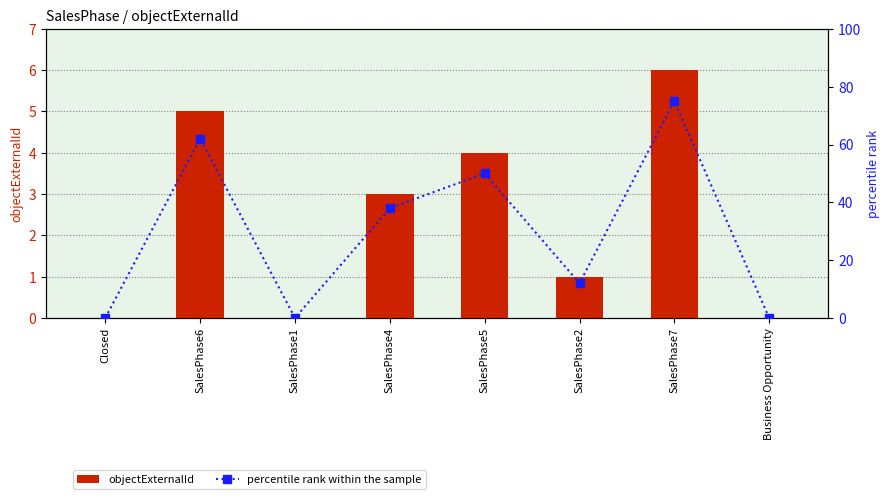

What position from the left is SalesPhase4?

4